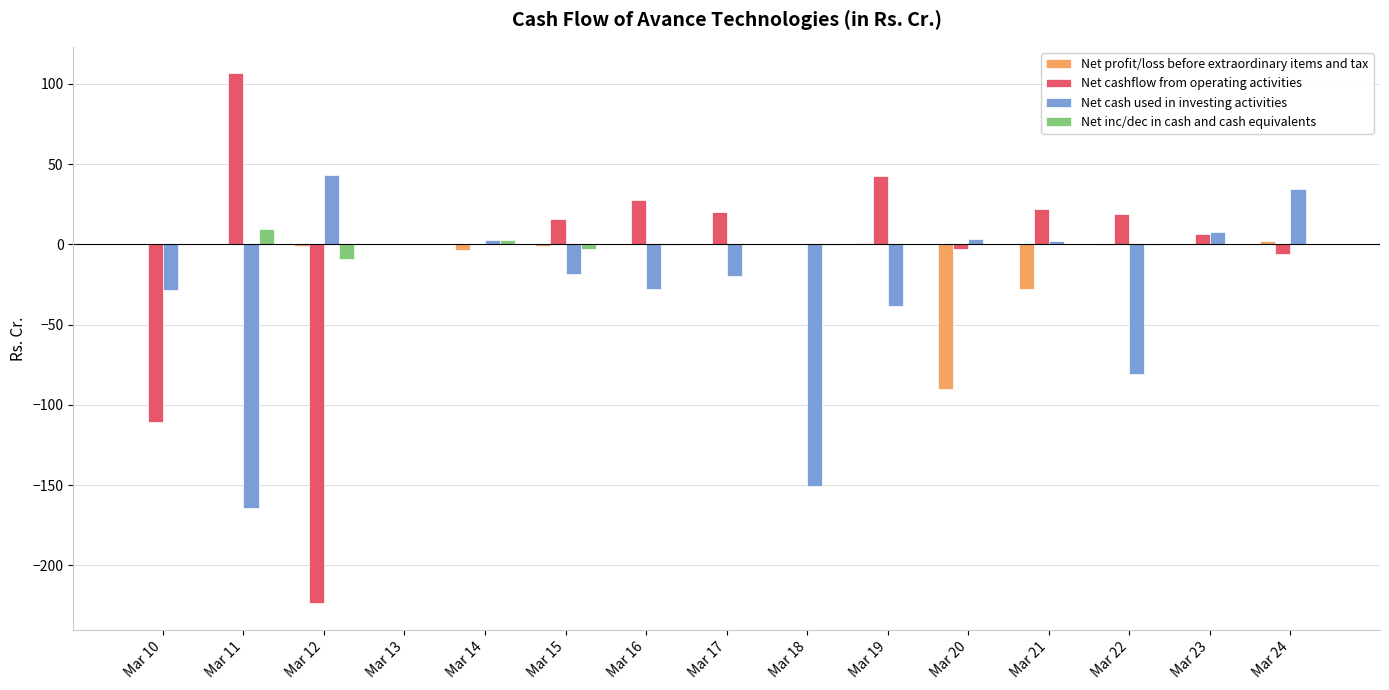

The value of Net cash used in investing activities at Mar 19 is -50.3. True or false?

False